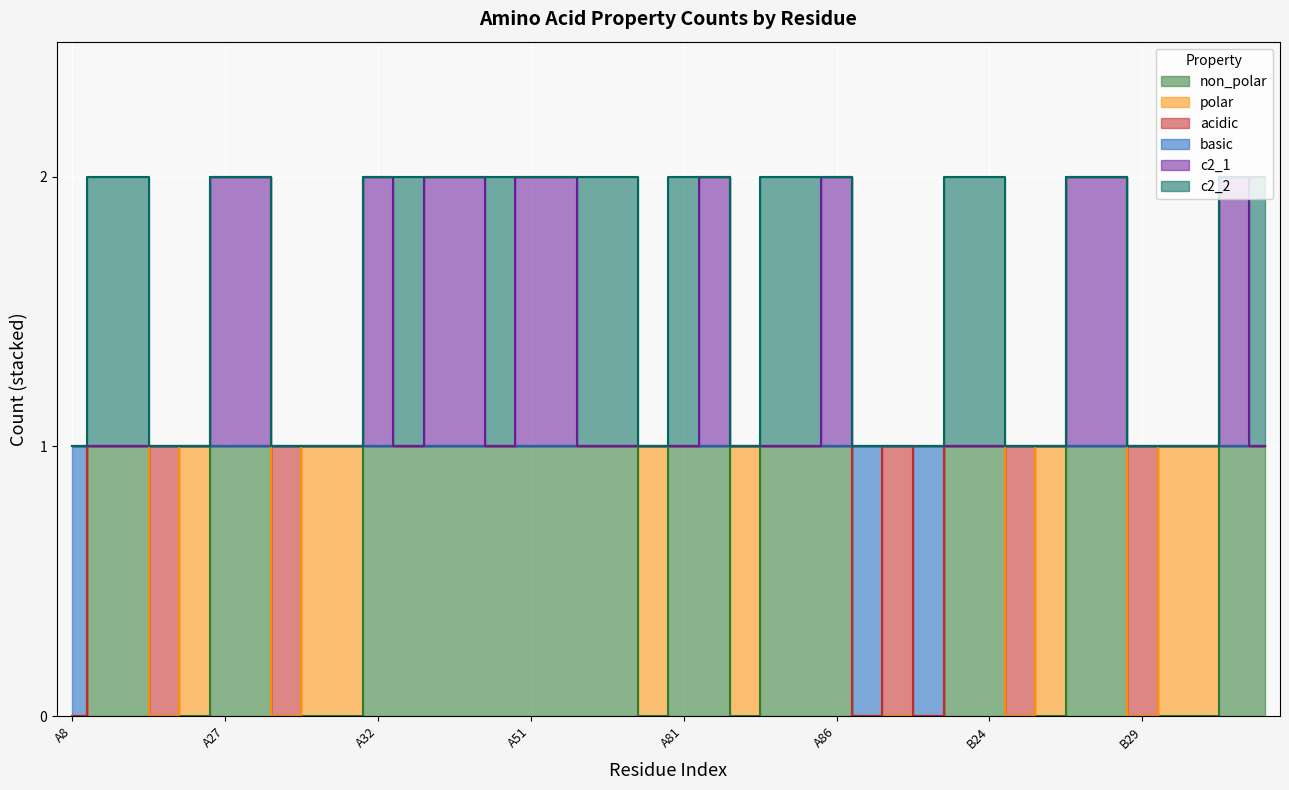

What is the value of the c2_1 point at the 13th from the left?

2